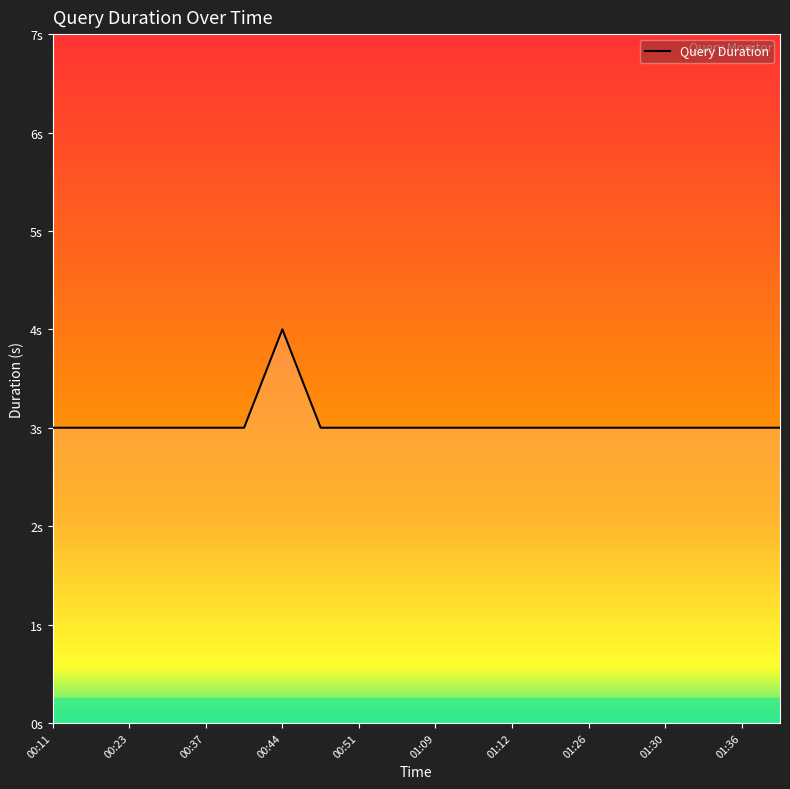

At which label is the value closest to 3?

00:11